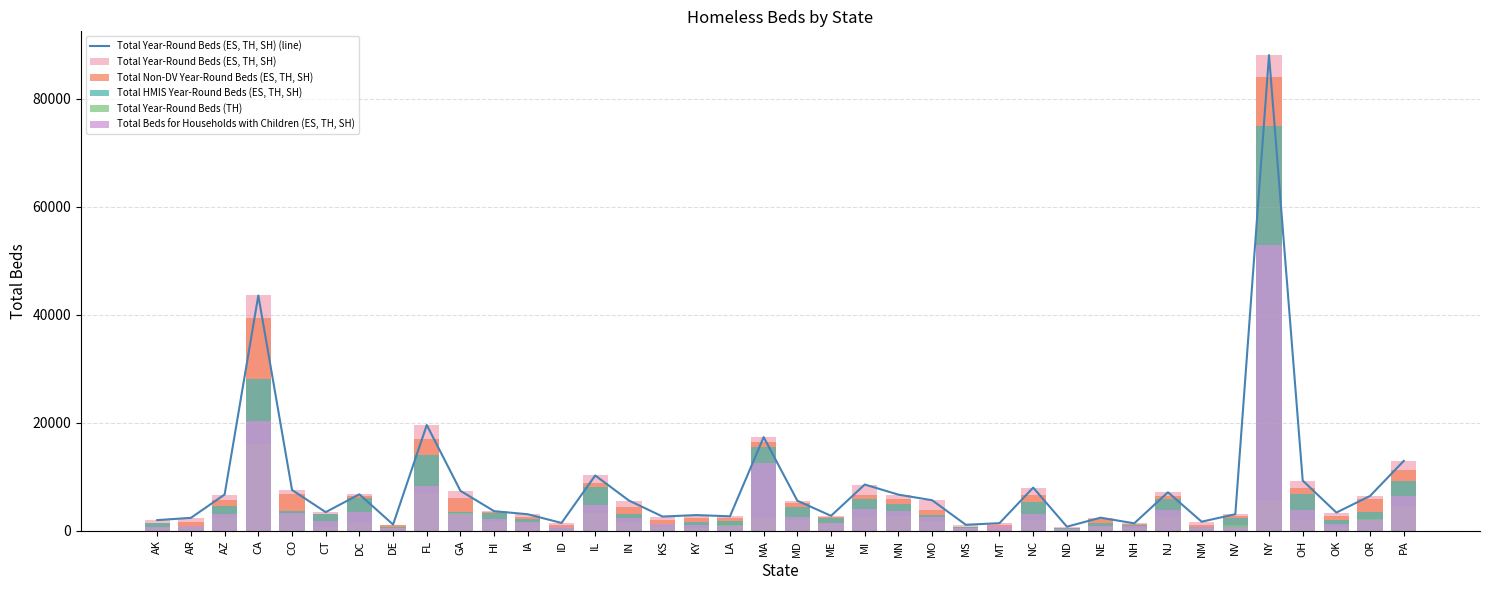

At how many categories does at least one series exceed 61888?

1